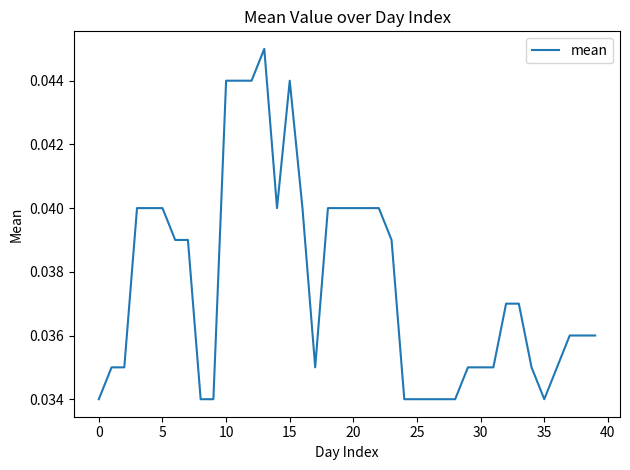

How many lines are shown in the chart?

1